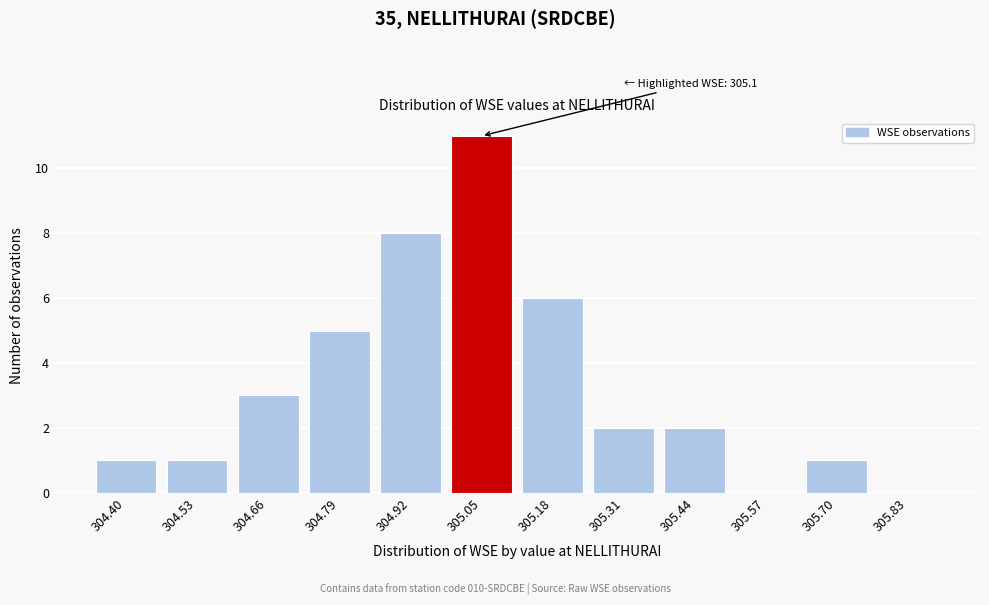

Reading left to right, extract all data points from this chart.

304.40=1	304.53=1	304.66=3	304.79=5	304.92=8	305.05=11	305.18=6	305.31=2	305.44=2	305.57=0	305.70=1	305.83=0